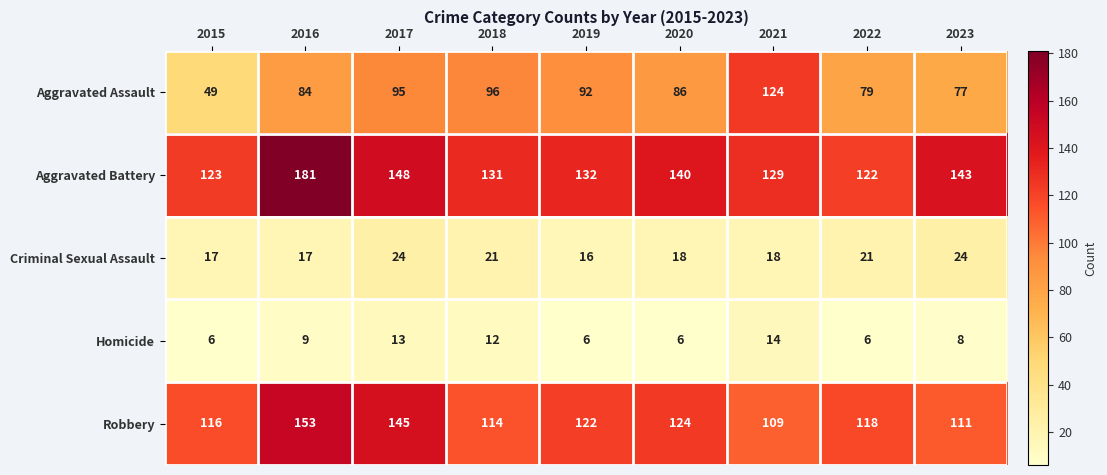

True or false: Aggravated Assault has a value of 126 at 2023.

False